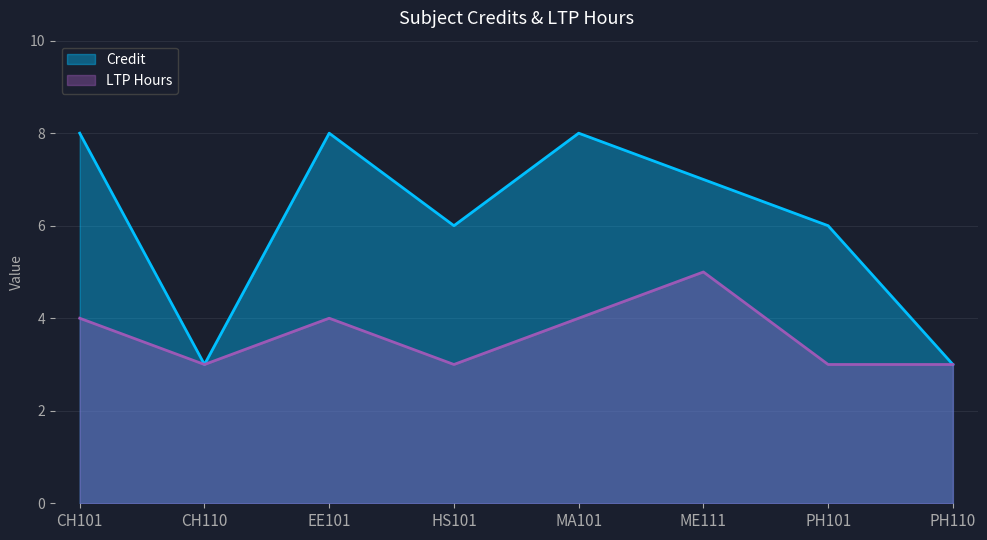

Where does the Credit series first go above 7?

CH101